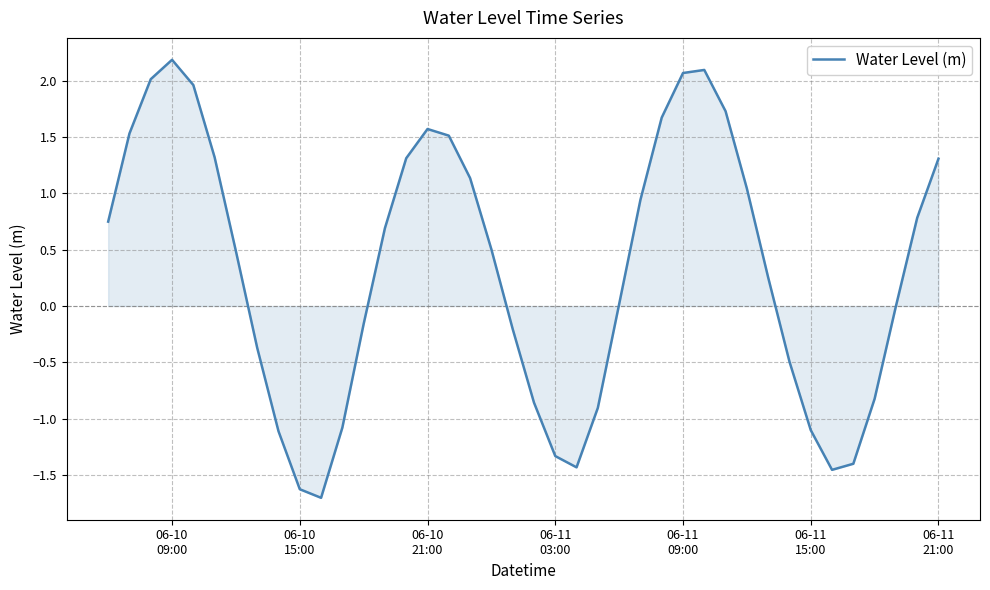

What is the minimum value shown in the chart?

-1.7